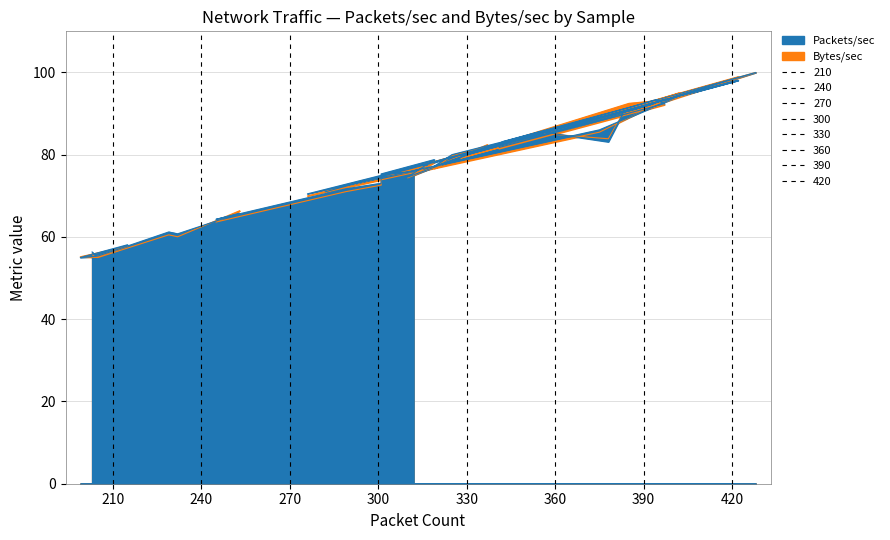

True or false: Packets/sec has more than 2 points higher than both neighbors.

True